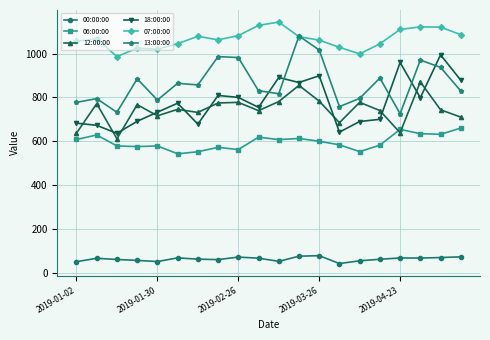

True or false: 00:00:00 has more than 1 interior local peaks.

True